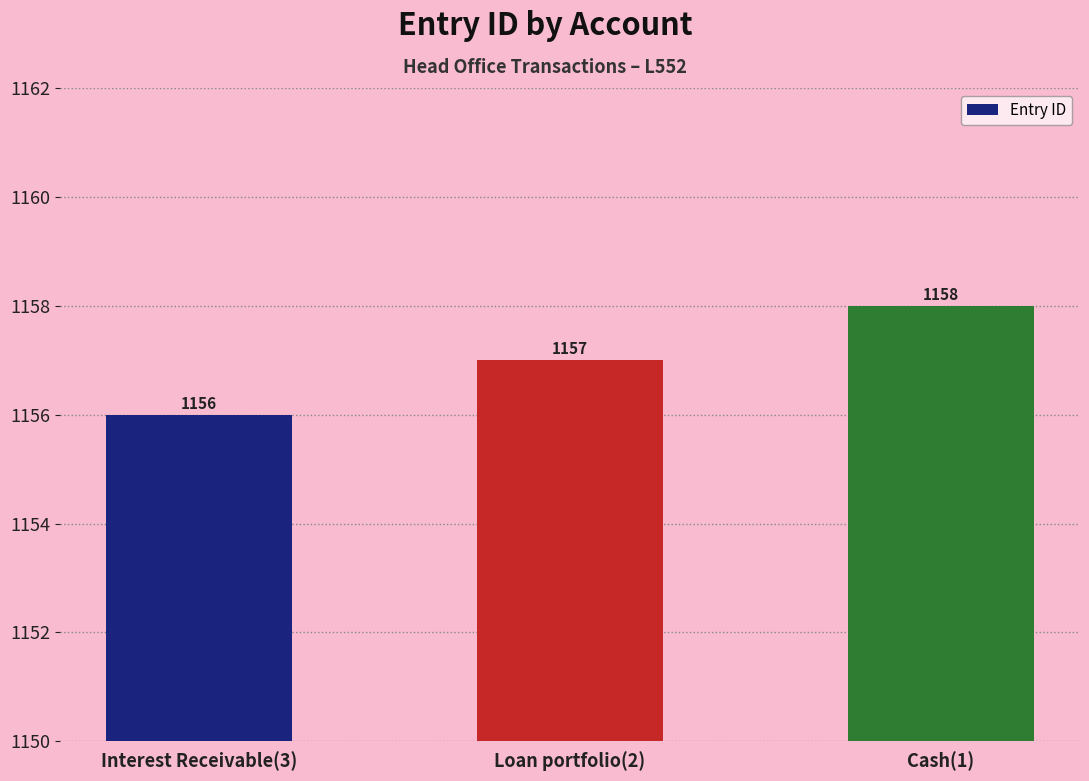

What position from the left is Cash(1)?

3